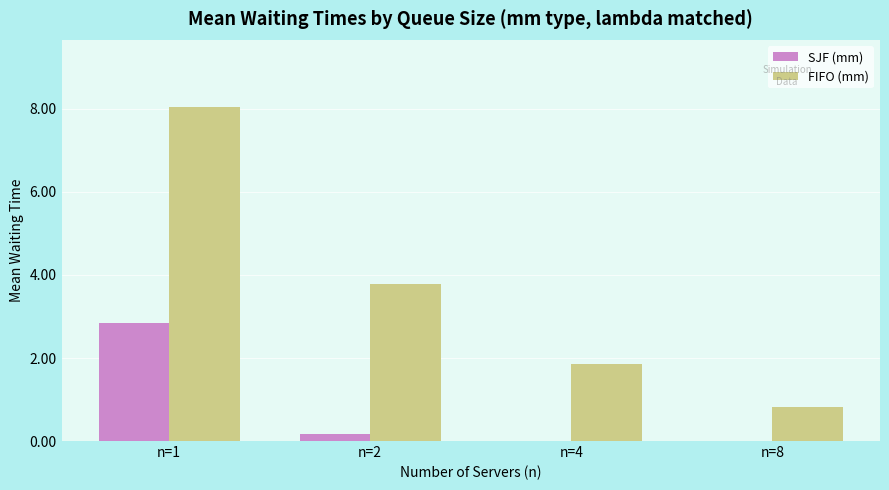

What is the sum of all FIFO (mm) values?

14.5